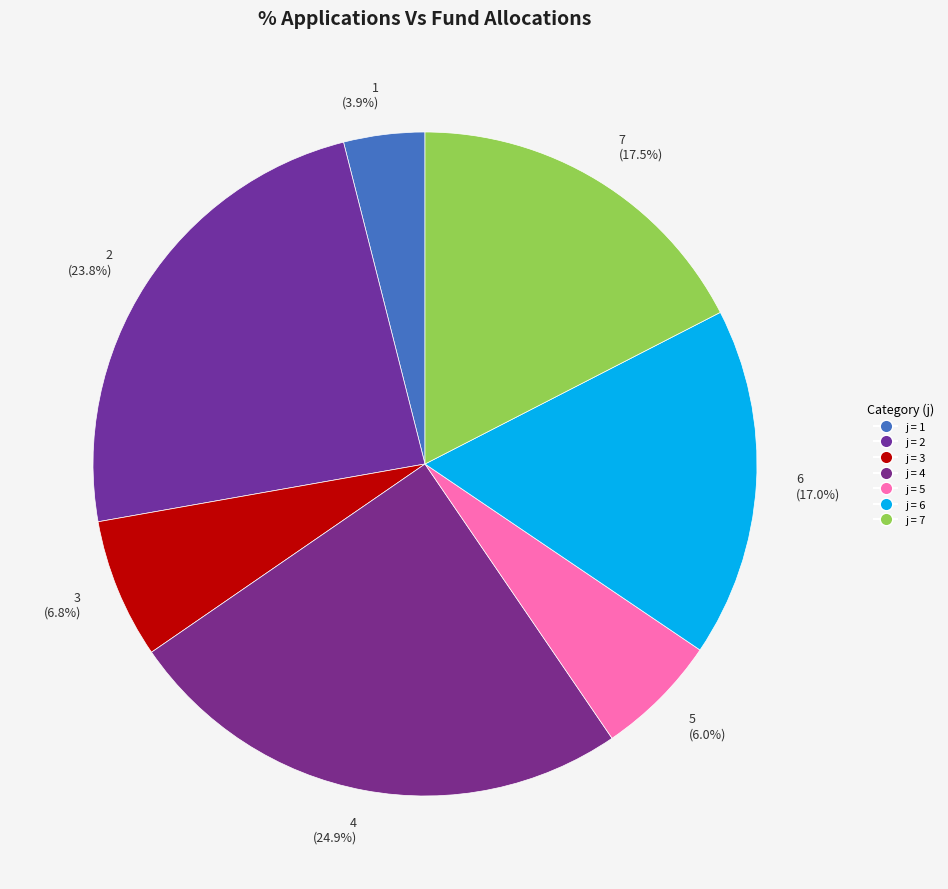

Do 4 and 7 together represent more than half of the pie?

No